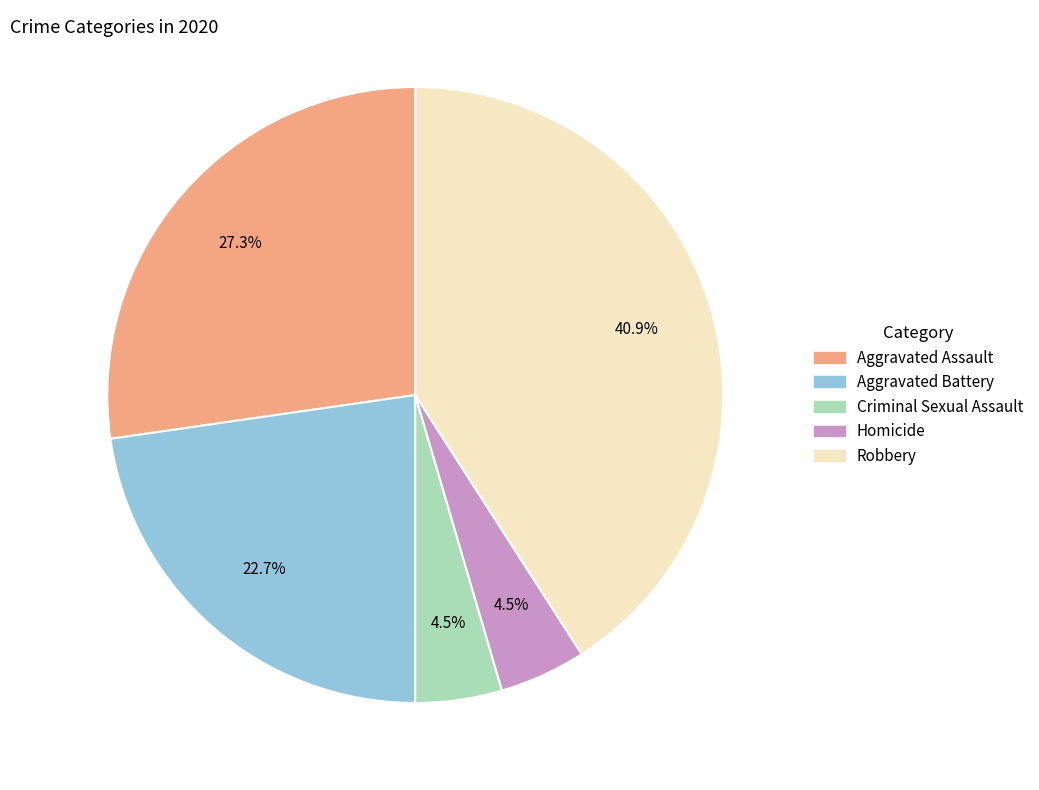

Does any single category account for the majority?

No